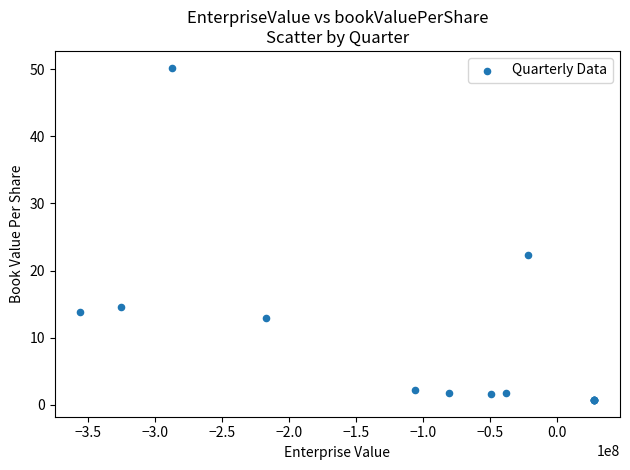

What Y value in the scatter plot is closest to 25?

22.3